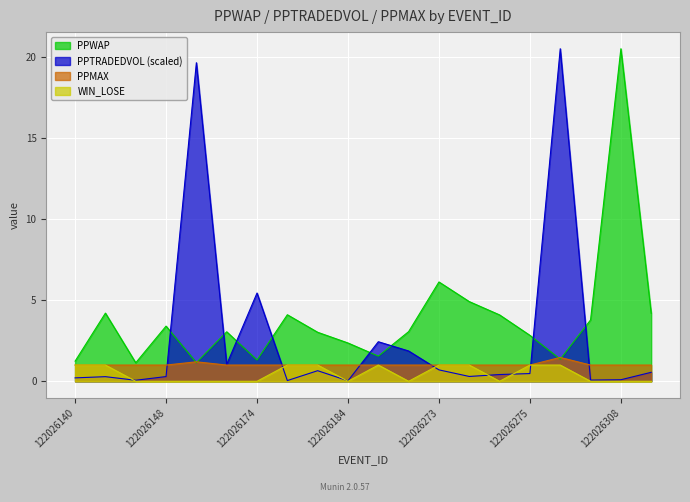

Which series has the widest spread of values?

PPTRADEDVOL (scaled)